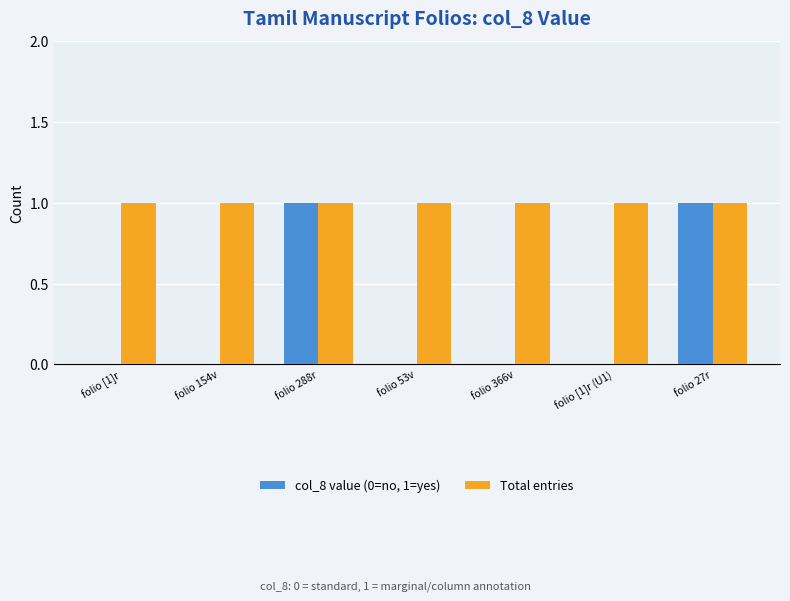

How many data points does each series have?

7